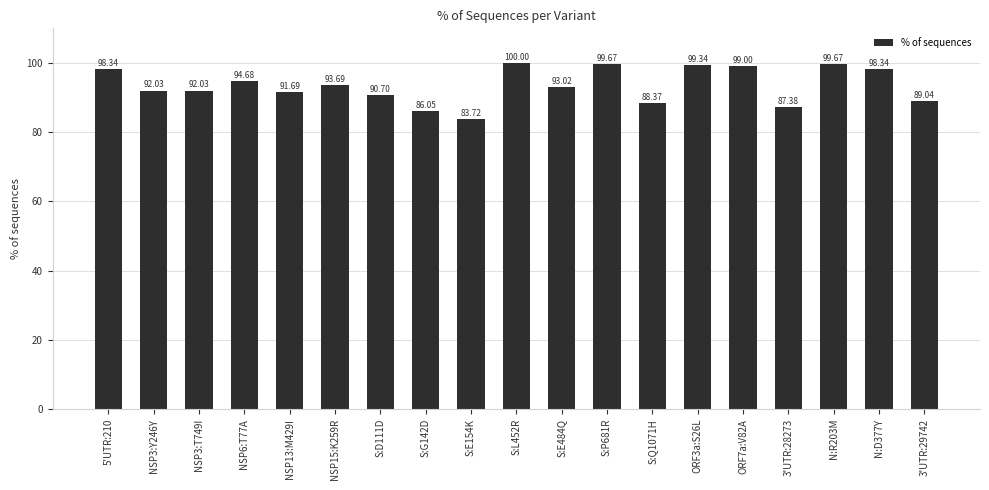

How many bars are there in total?

19